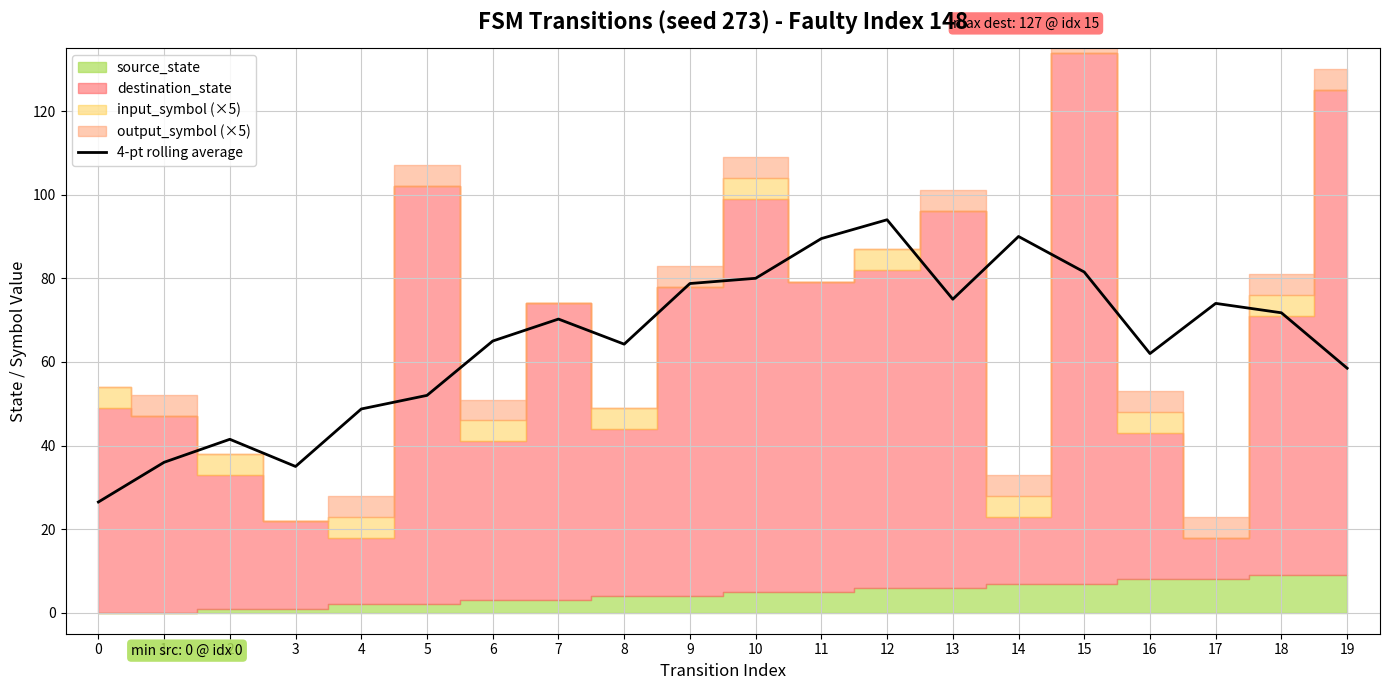

What is the lowest value of the 4-pt rolling average series?

26.5